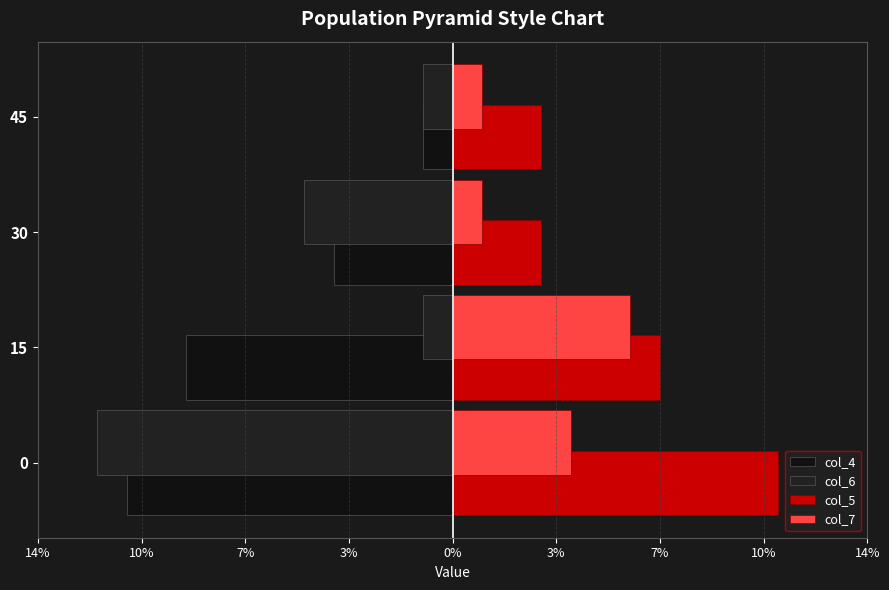

Which series has the largest range (max minus min)?

col_6